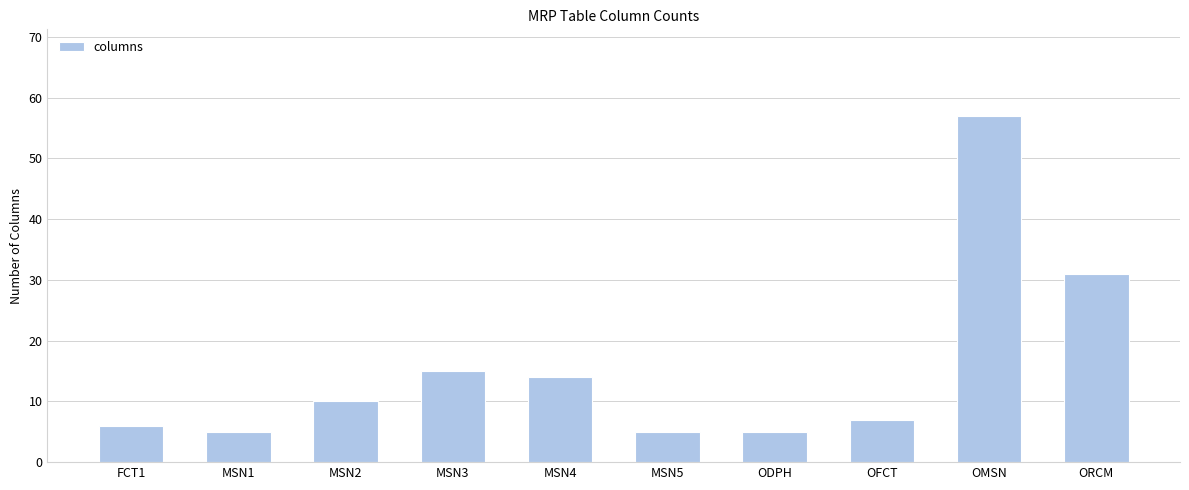

The chart shows a value of 8 at MSN1. True or false?

False